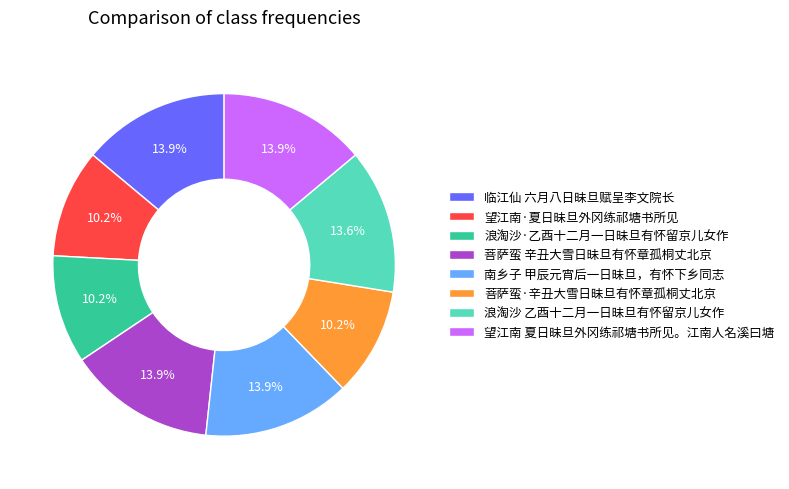

True or false: 浪淘沙·乙酉十二月一日昧旦有怀留京儿女作 accounts for 20% of the total.

False